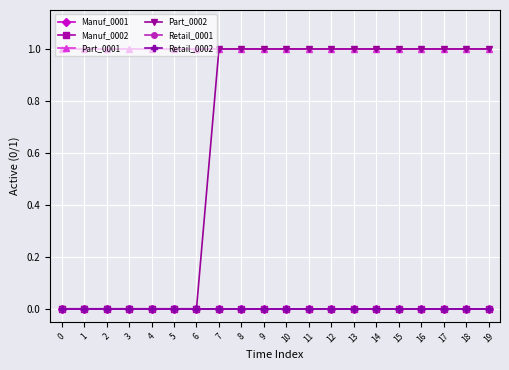

Is the value of Retail_0001 at 16 greater than the value of Part_0001 at 1?

No